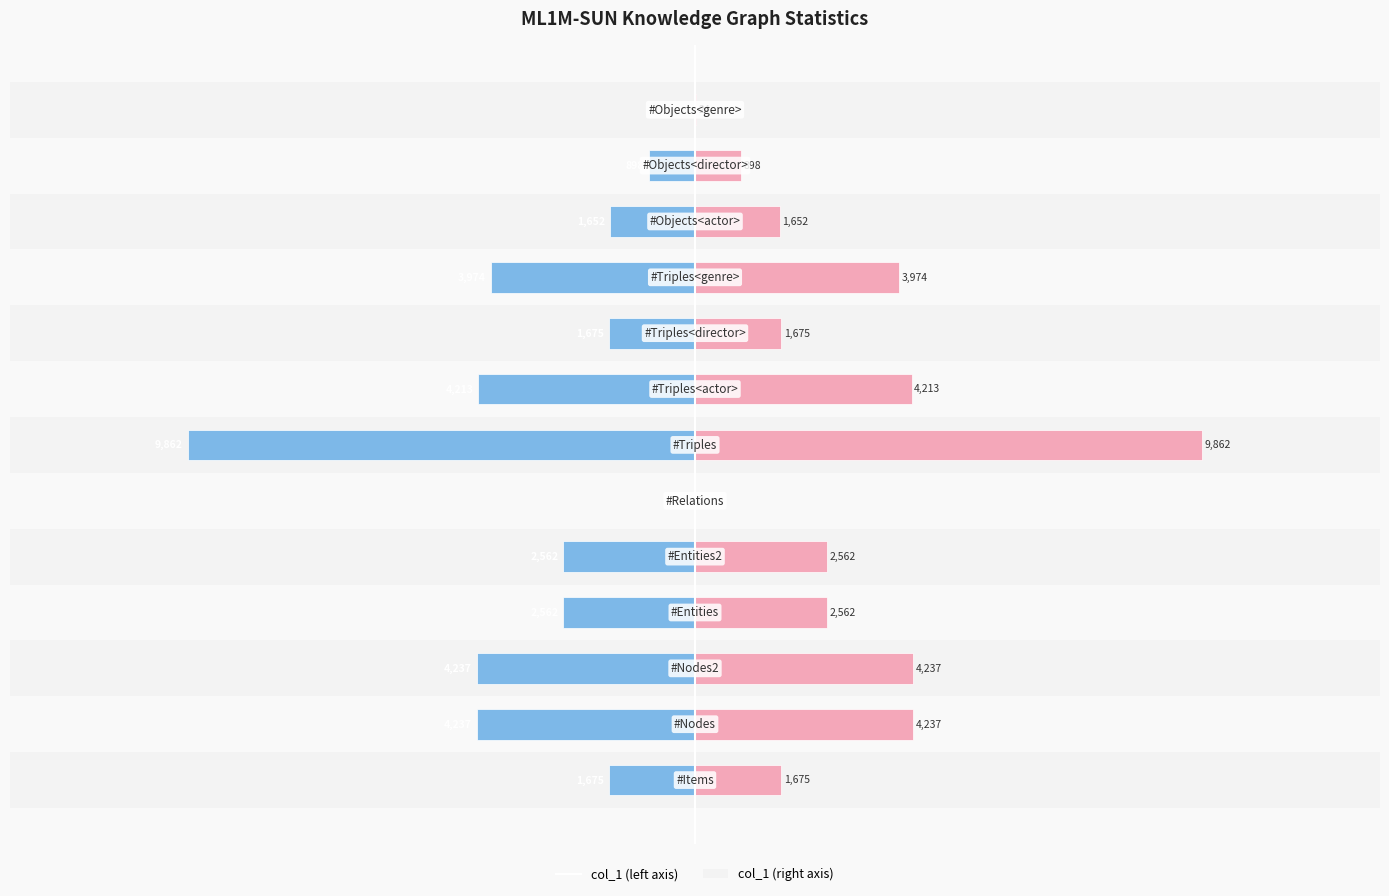

Between 4 and 11, which series saw the biggest shift?

col_1 (left)